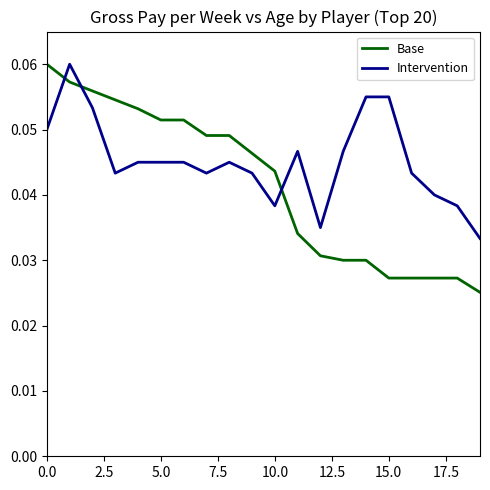

Which series has the widest spread of values?

Base